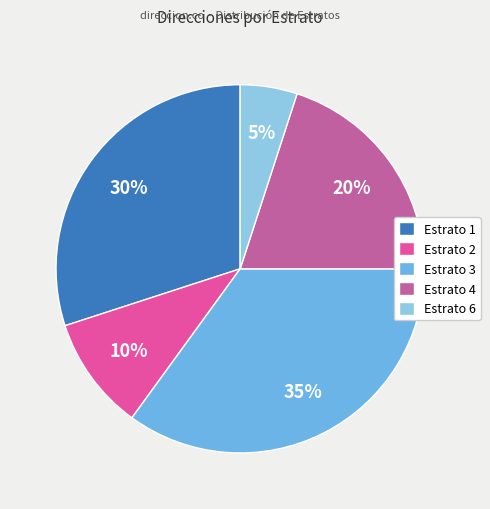

Is the sum of Estrato 3 and Estrato 2 greater than half?

No